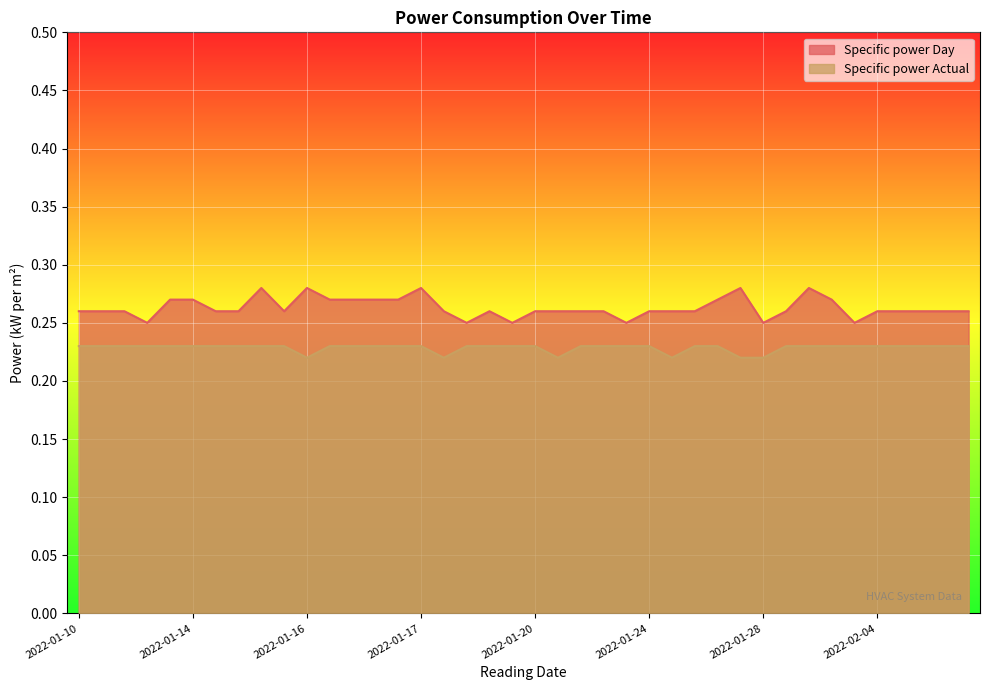

How many lines are shown in the chart?

2